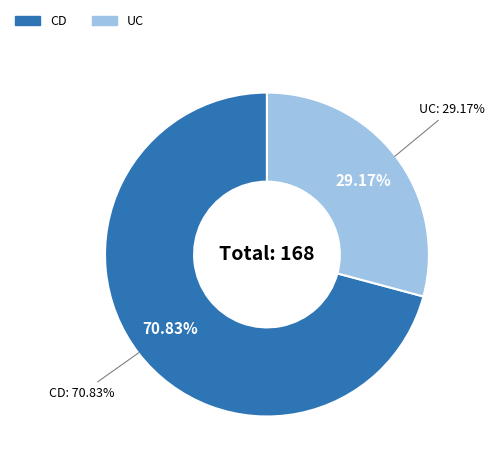

Approximately how many times larger is the value at UC compared to CD?

0.4